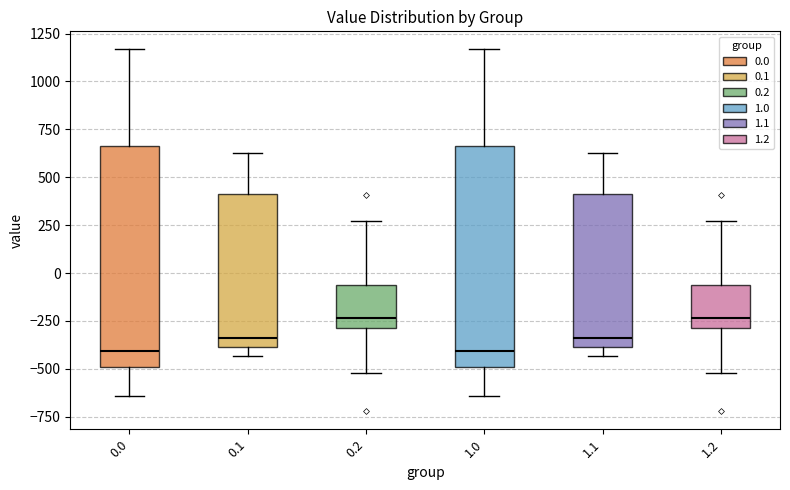

Reading left to right, read every box against the y-axis: the position of its median line, the range the box covers, and the ends of its whiskers. The values are not printed on the chart, so give them approximately, as read against the axis.

0.0: median -400, box -500 to 650, whiskers -650 to 1150
0.1: median -350, box -400 to 400, whiskers -450 to 650
0.2: median -250, box -300 to -50, whiskers -500 to 250
1.0: median -400, box -500 to 650, whiskers -650 to 1150
1.1: median -350, box -400 to 400, whiskers -450 to 650
1.2: median -250, box -300 to -50, whiskers -500 to 250